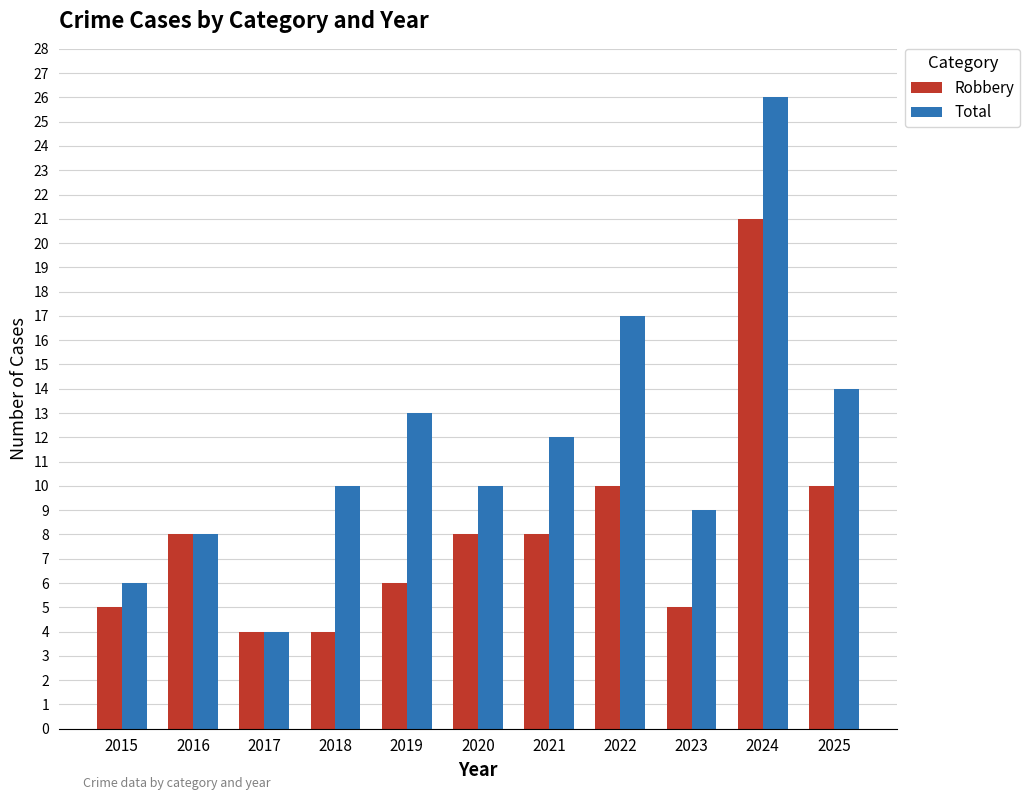

Which series has the widest spread of values?

Total